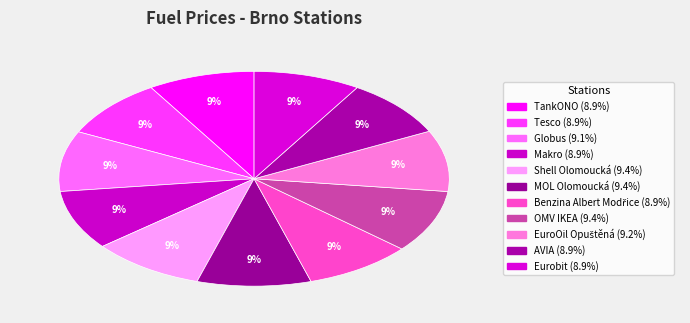

What is the change in value from Shell Olomoucká to Benzina Albert Modřice?

-2.0